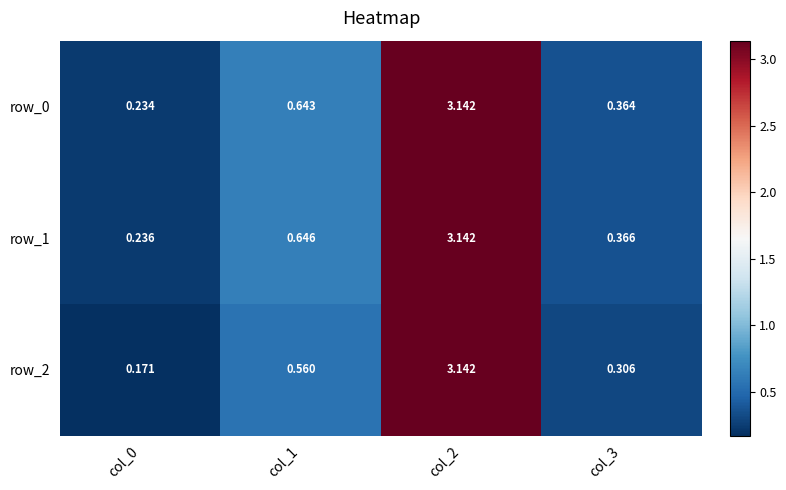

At how many categories does at least one series exceed 1?

1